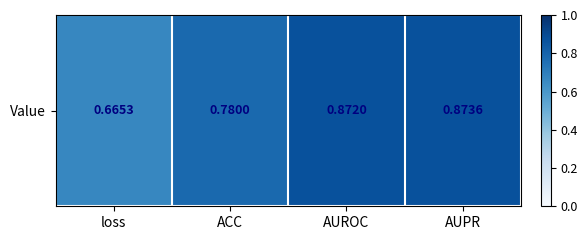

Reading left to right, transcribe all the data shown in this chart.

0.7	0.8	0.9	0.9